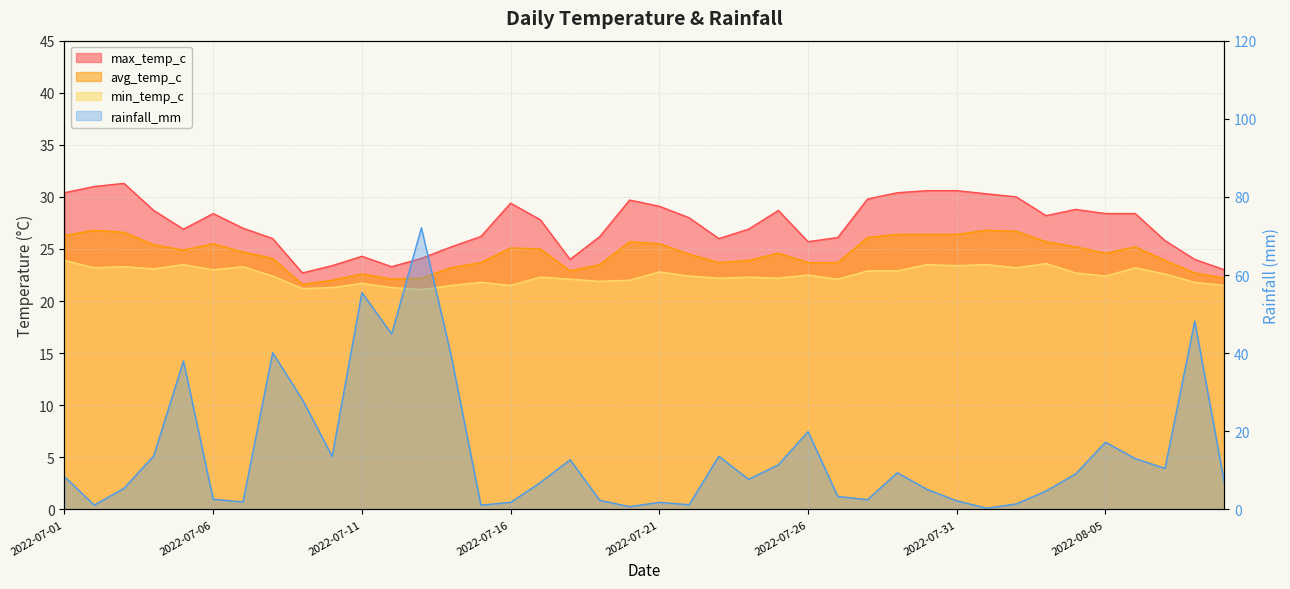

The value of avg_temp_c at 2022-07-19 is 32.3. True or false?

False